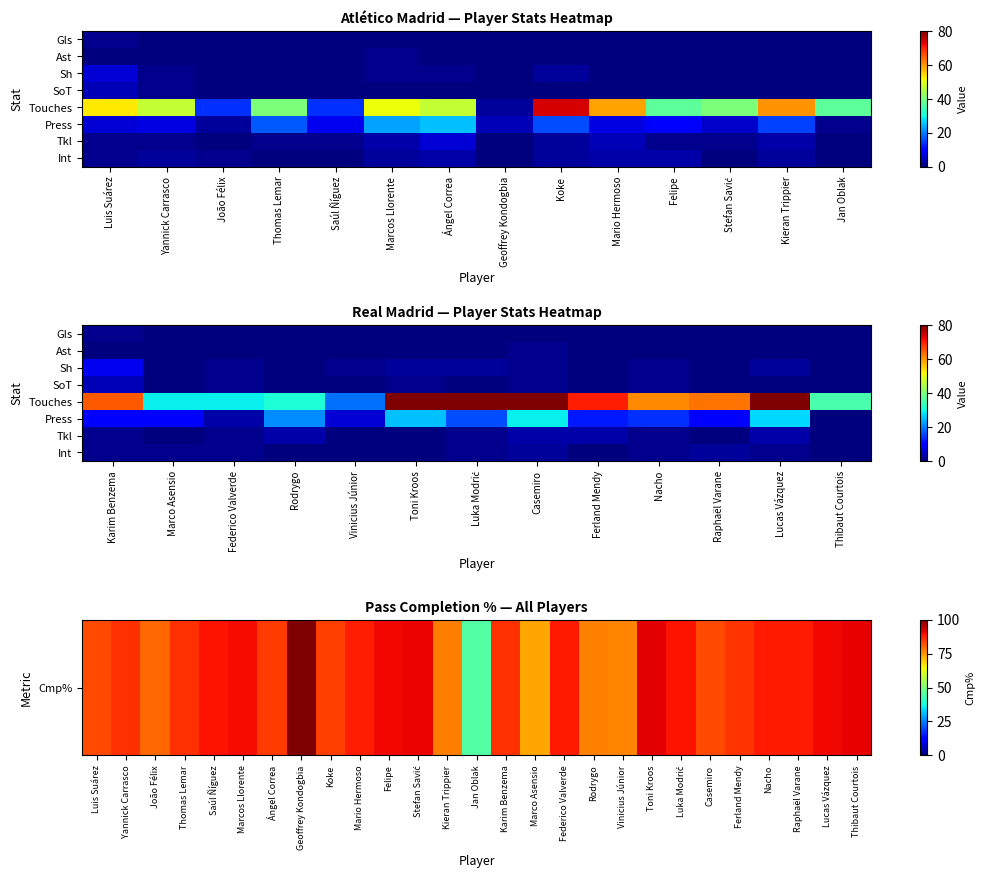

Rank the categories by value from highest to lowest.

Geoffrey Kondogbia, Toni Kroos, Thibaut Courtois, Stefan Savić, Lucas Vázquez, Felipe, Marcos Llorente, Luka Modrić, Saúl Ñíguez, Nacho, Raphaël Varane, Federico Valverde, Mario Hermoso, Yannick Carrasco, Thomas Lemar, Karim Benzema, Ferland Mendy, Ángel Correa, Koke, Casemiro, Luis Suárez, João Félix, Kieran Trippier, Rodrygo, Vinicius Júnior, Marco Asensio, Jan Oblak